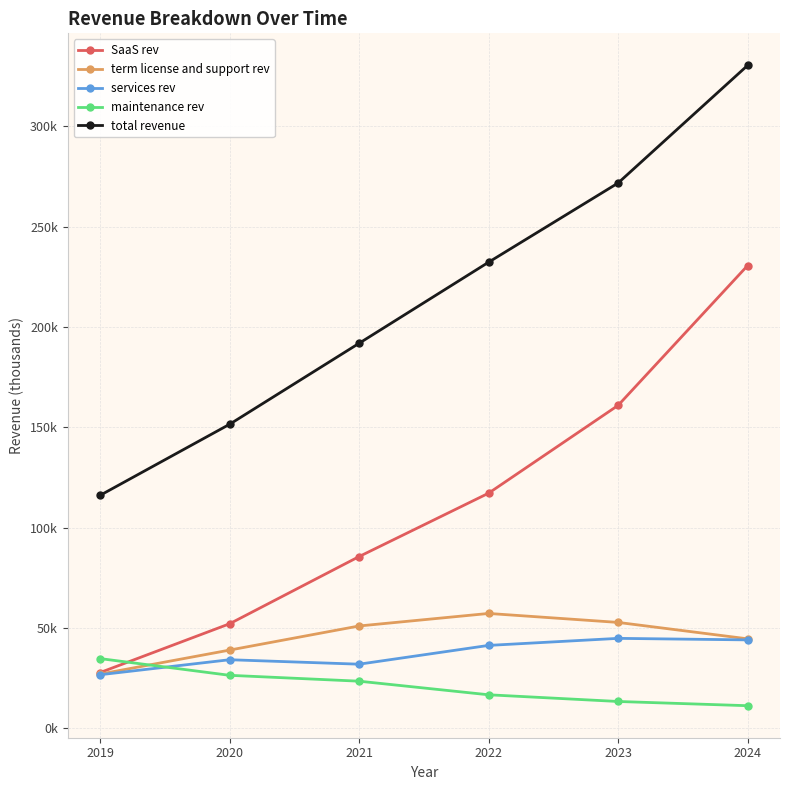

Is the value of maintenance rev at 2019 greater than the value of SaaS rev at 2019?

Yes